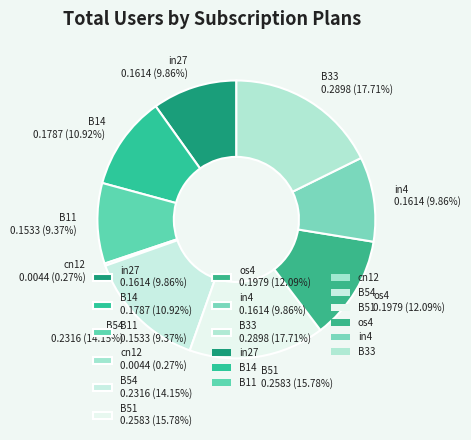

The B11 slice represents 23% of the pie. True or false?

False